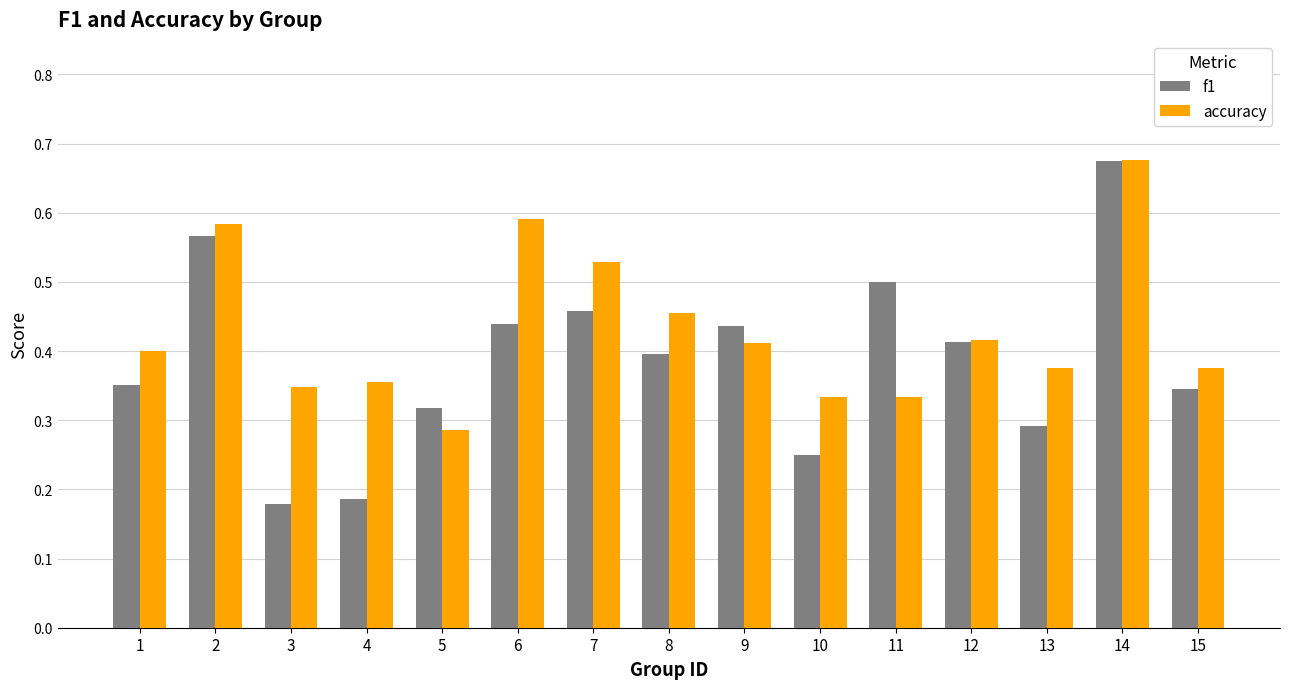

Is the value of accuracy at 4 greater than the value of f1 at 4?

Yes